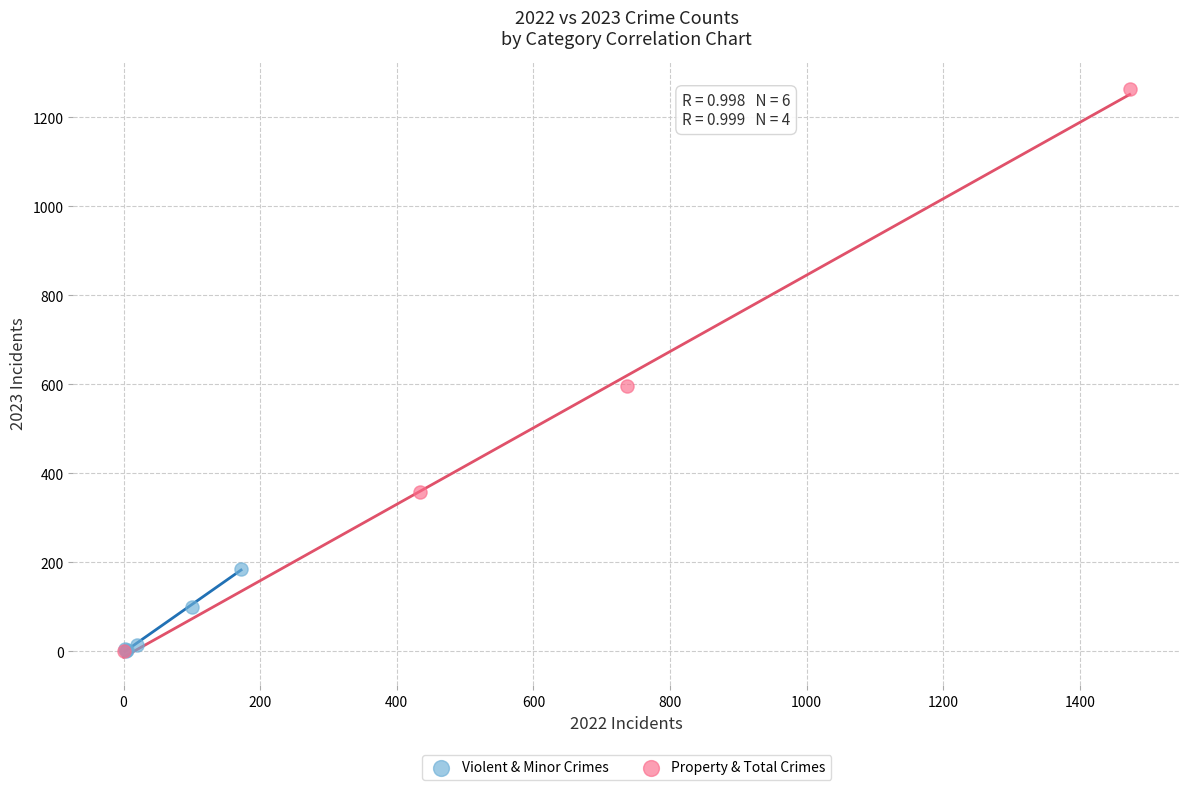

Which series has the largest Y range (max minus min)?

Property & Total Crimes